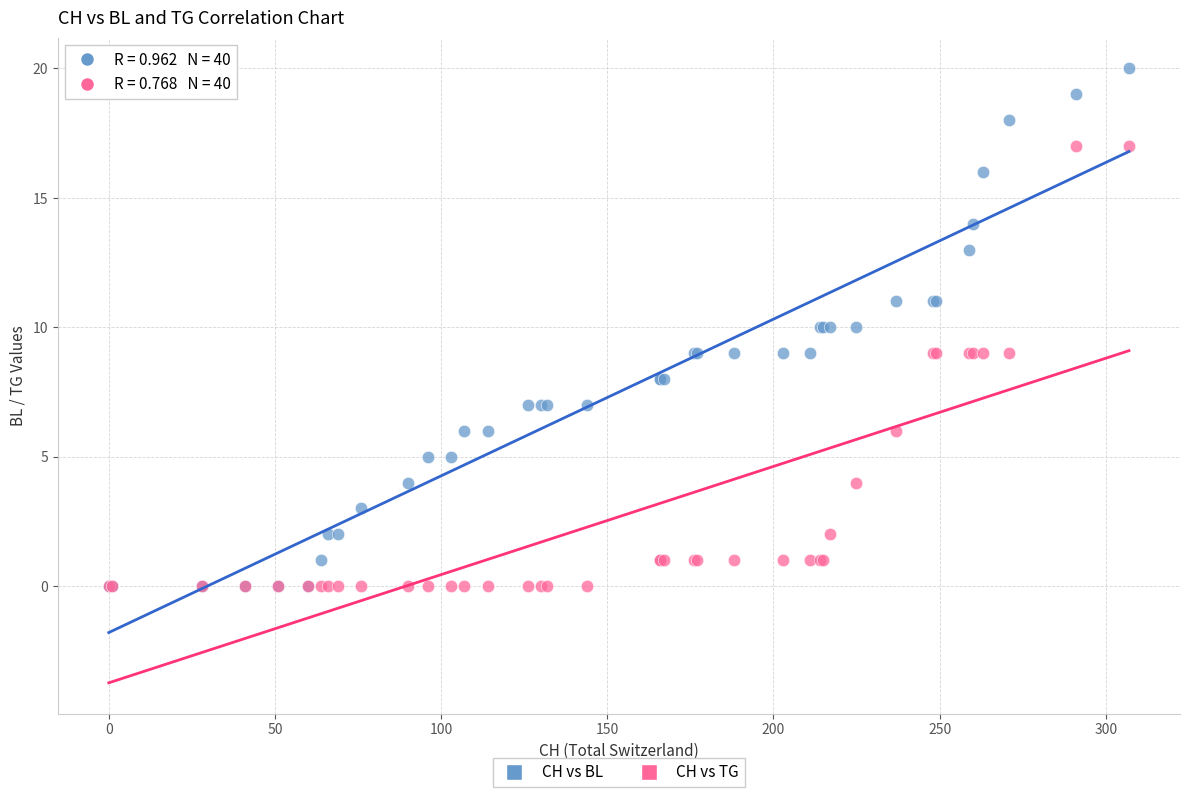

What are all the series names shown in the legend?

CH vs BL, CH vs TG